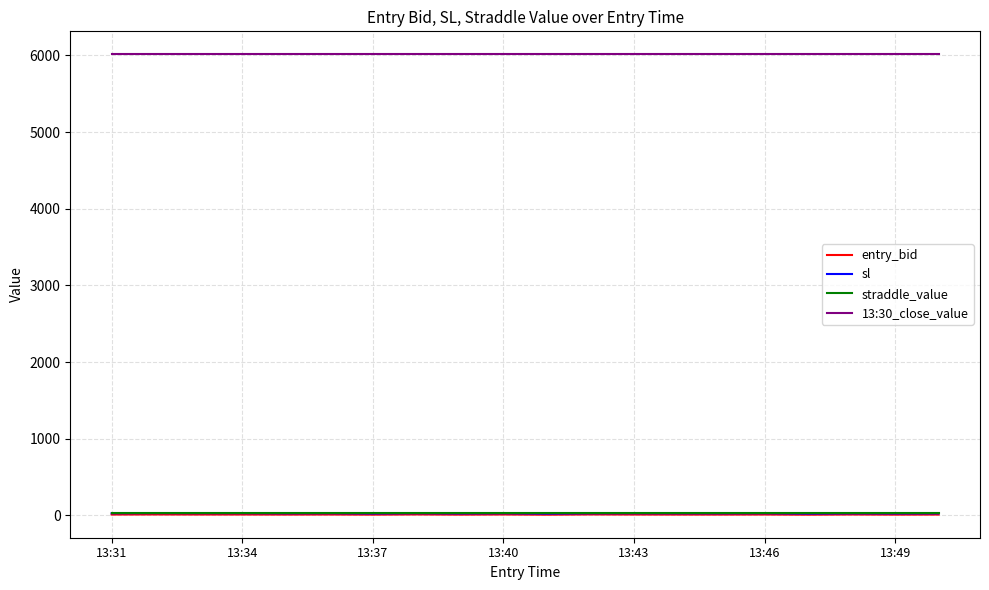

Which series has the largest range (max minus min)?

sl